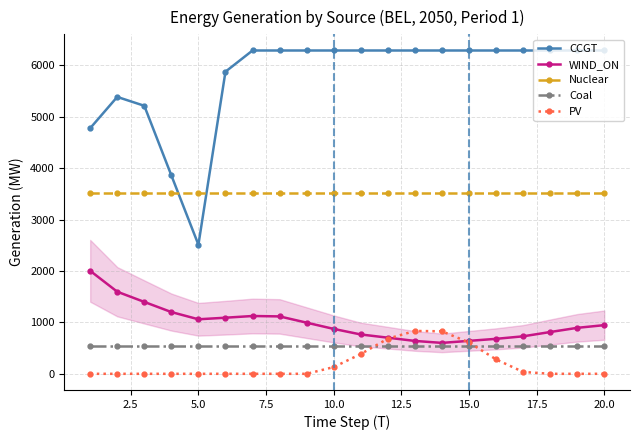

Does the chart have visible grid lines?

Yes